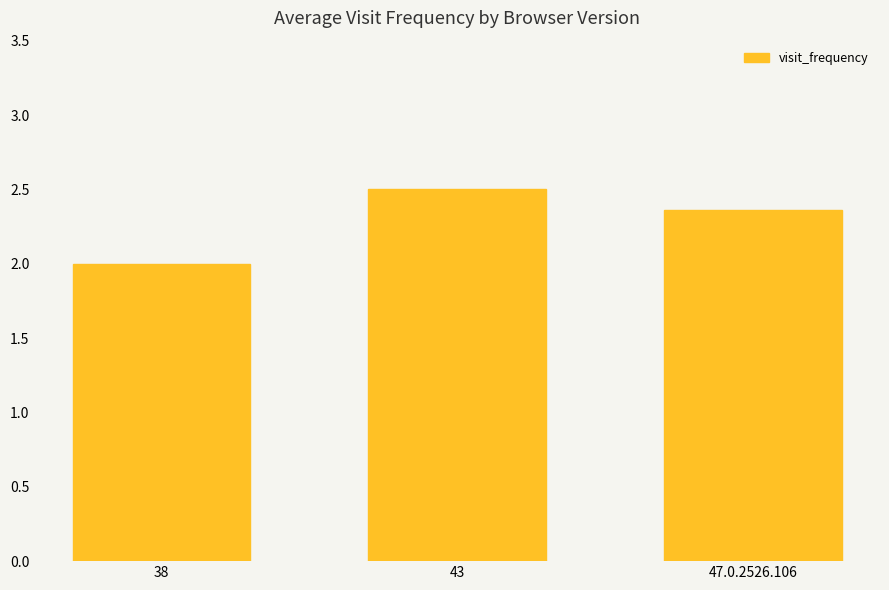

Which category has the lowest value across all series?

38